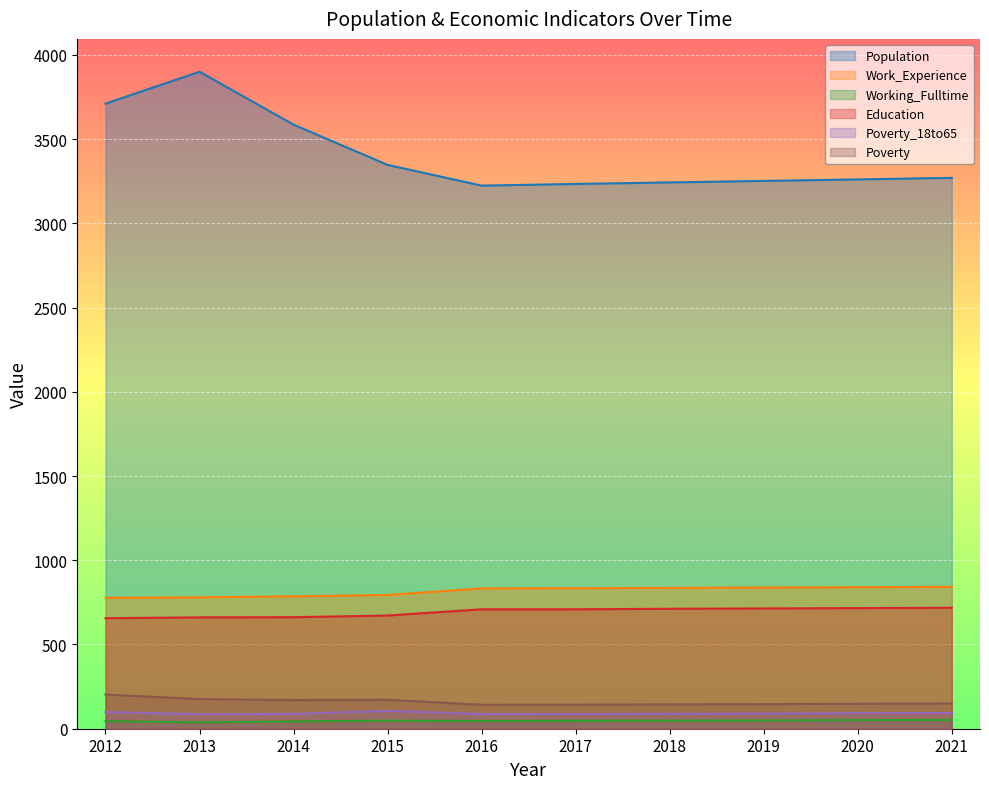

What is the difference between the maximum and minimum values in the Population series?

676